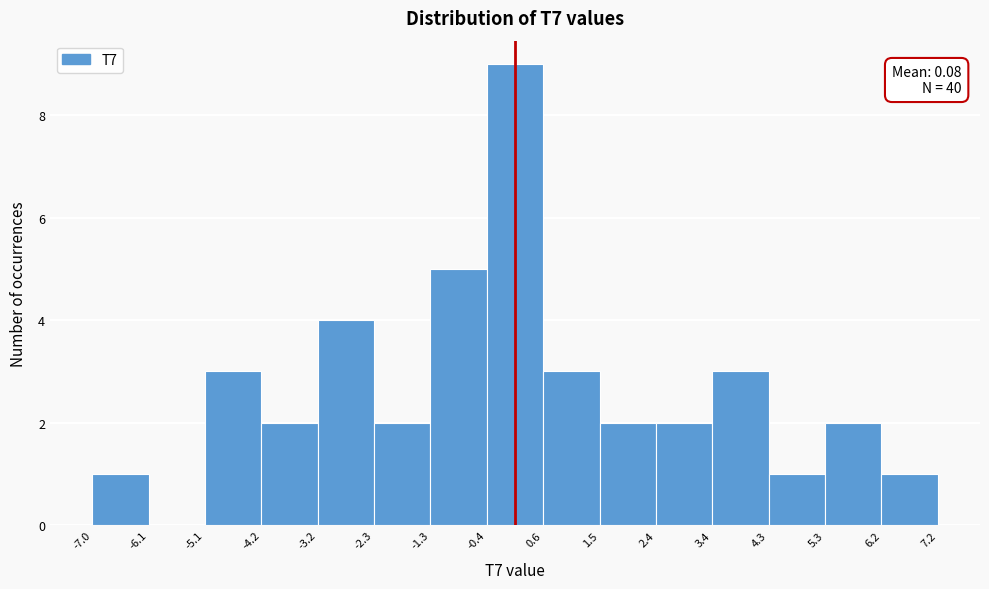

Which range on the x-axis has the tallest bar?

-0.4 to 0.6